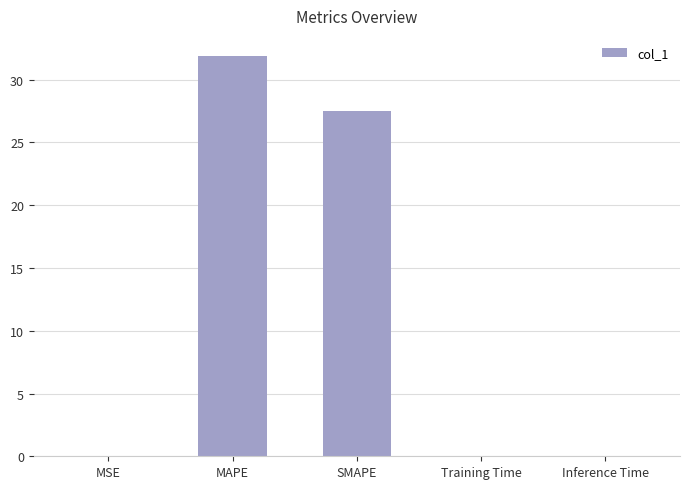

Which category has the highest value across all series?

MAPE